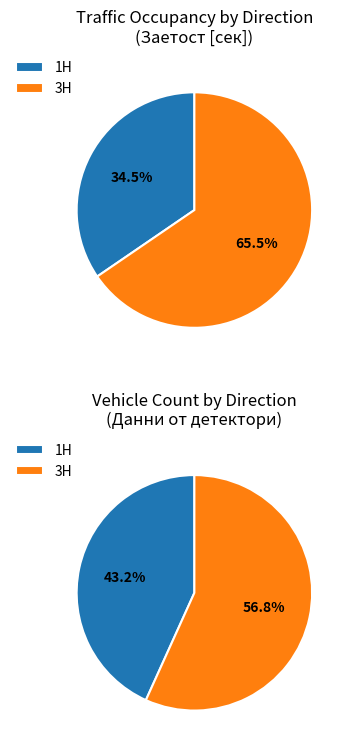

Does 3H account for over 50% of the chart?

Yes